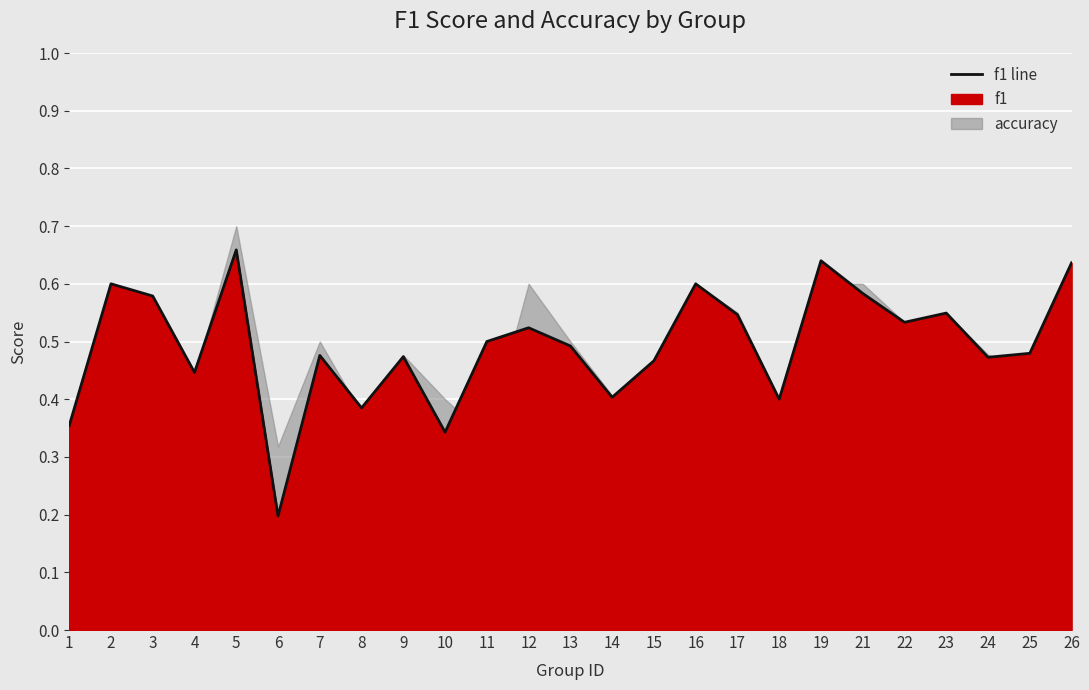

What is the average value?

0.5